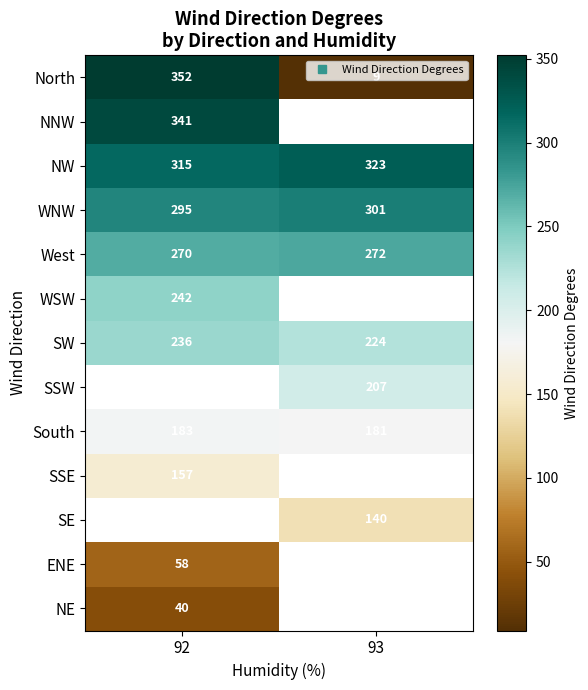

The value of NNW at 92 is 341.0. True or false?

True